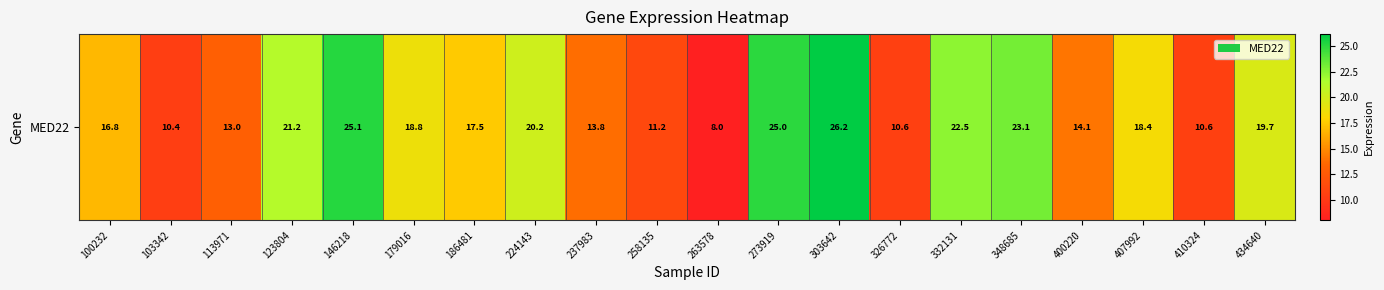

How many series are shown in this chart?

1